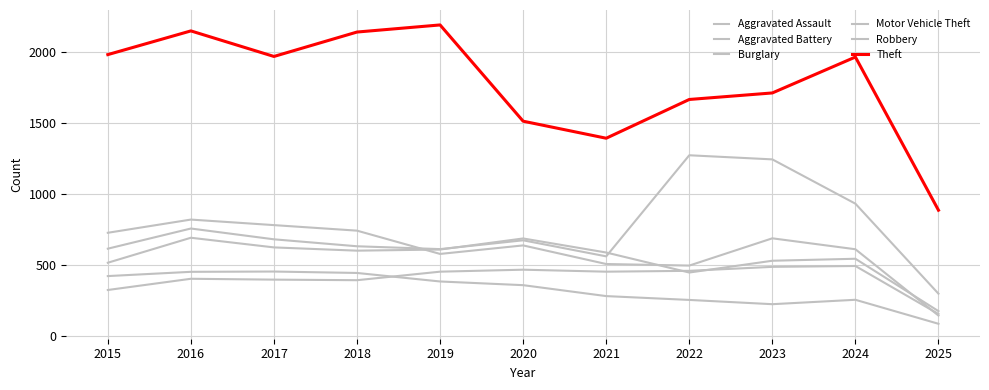

Rank the categories by Motor Vehicle Theft value from highest to lowest.

2022, 2023, 2024, 2016, 2017, 2020, 2018, 2015, 2019, 2021, 2025